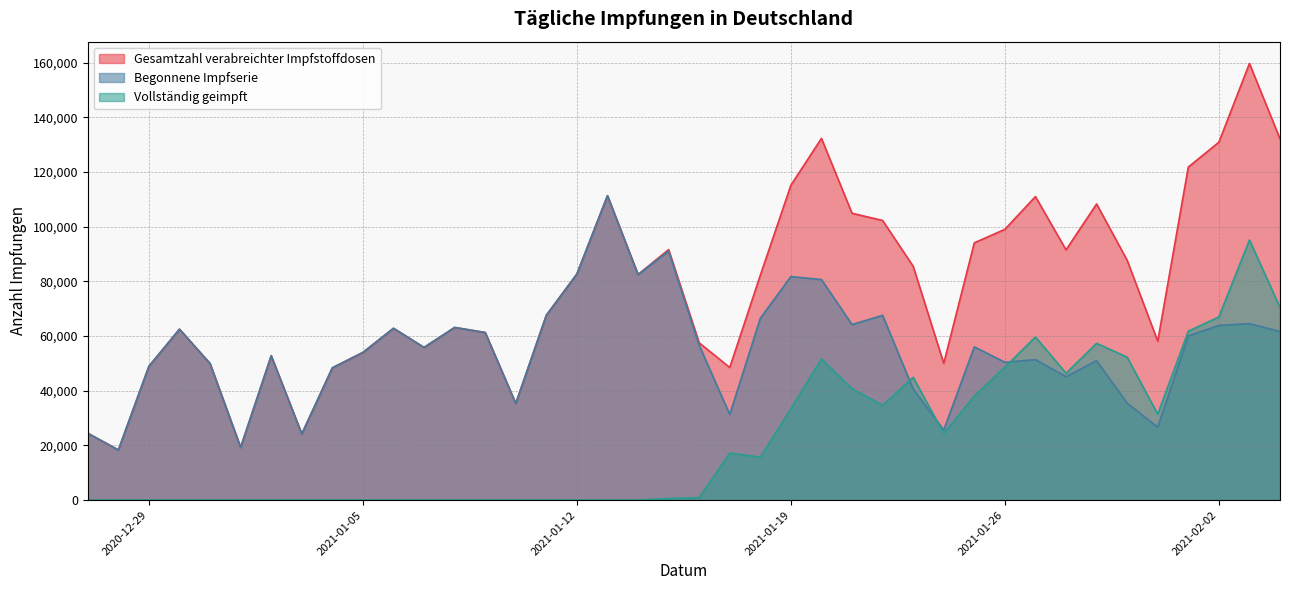

The Gesamtzahl verabreichter Impfstoffdosen series shows 58126 at 2021-01-31. True or false?

True